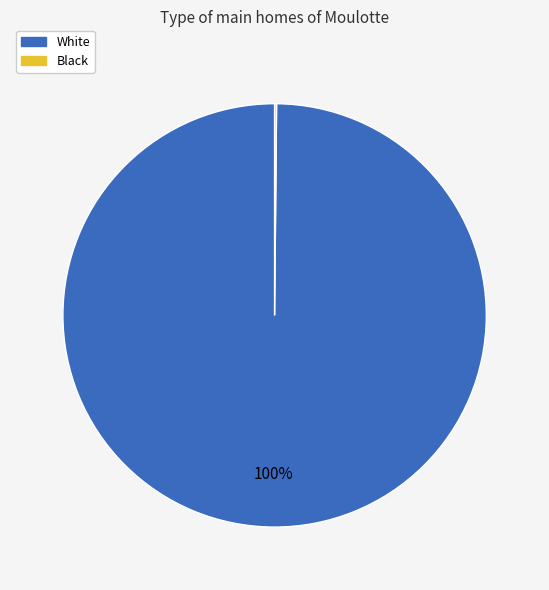

Is there any slice that represents more than half of the pie?

Yes